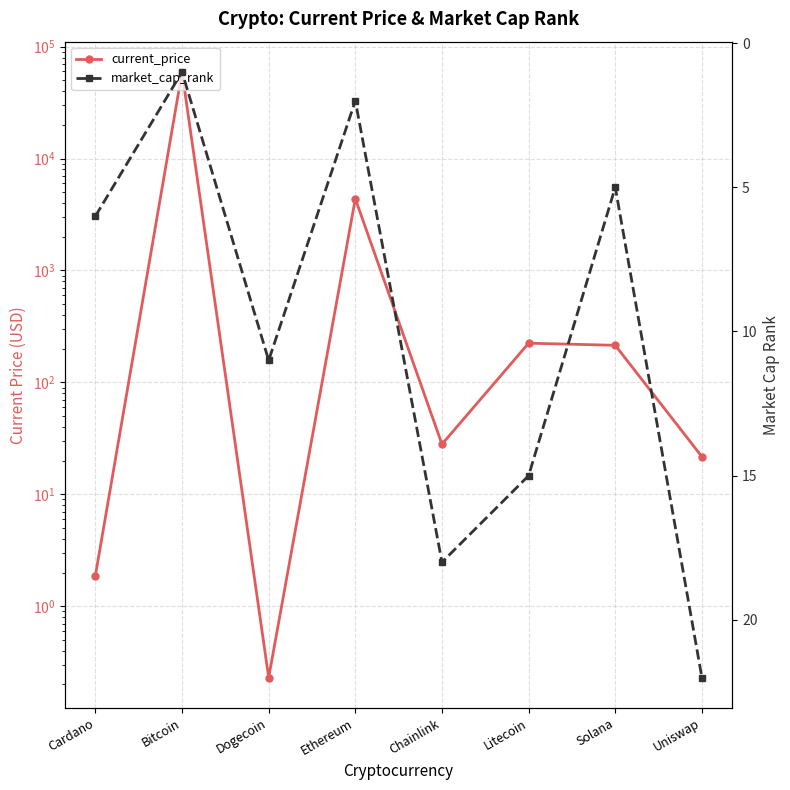

Where do market_cap_rank and current_price first cross each other?

Cardano and Bitcoin